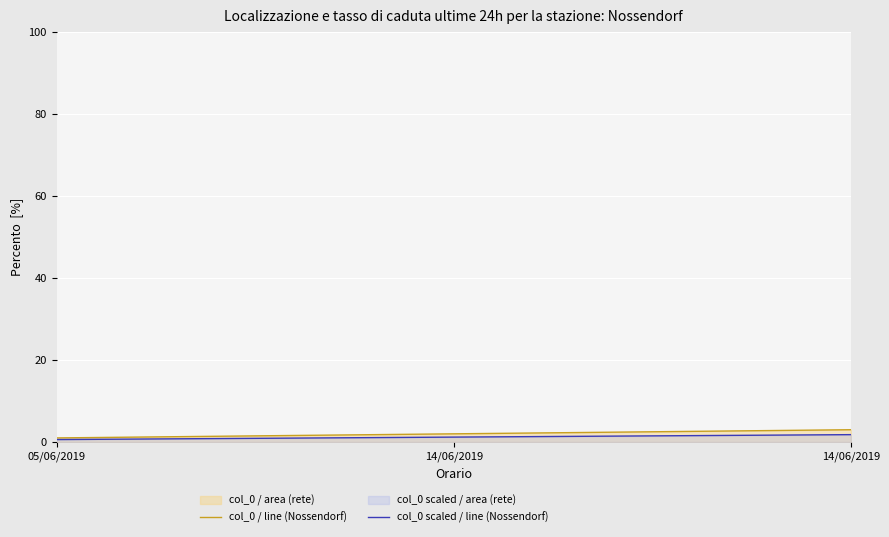

Between 14/06/2019 and 14/06/2019, which is larger?

14/06/2019